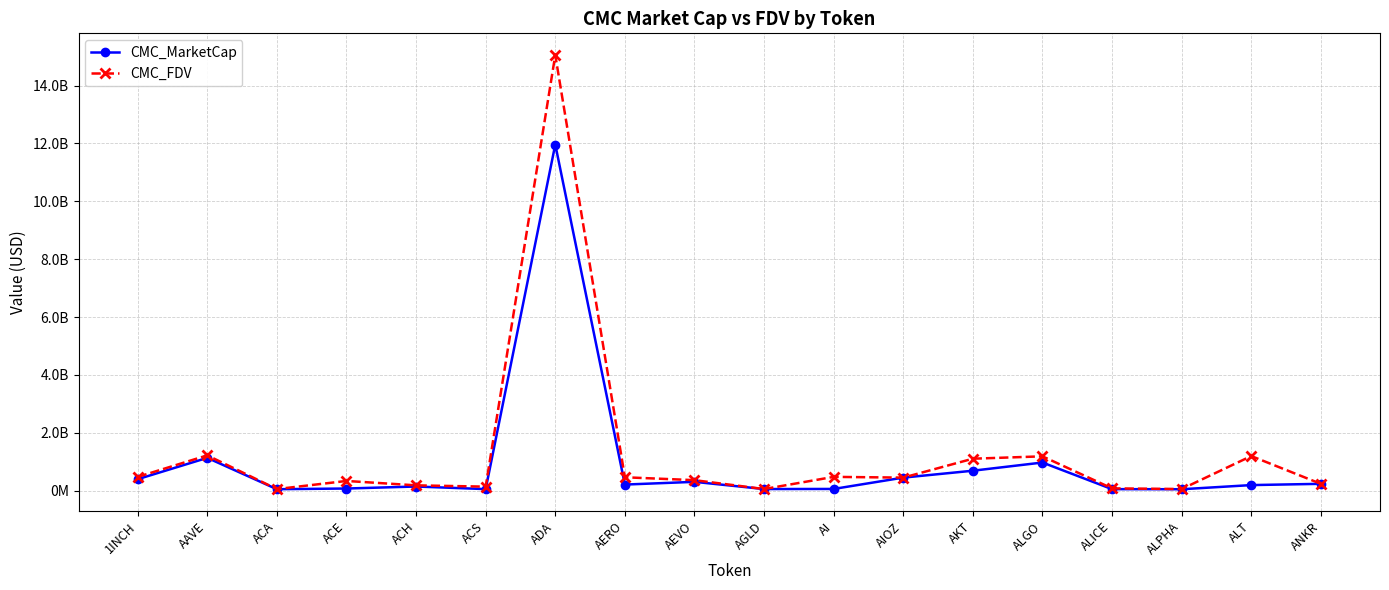

At how many categories does at least one series exceed 9698588773?

1